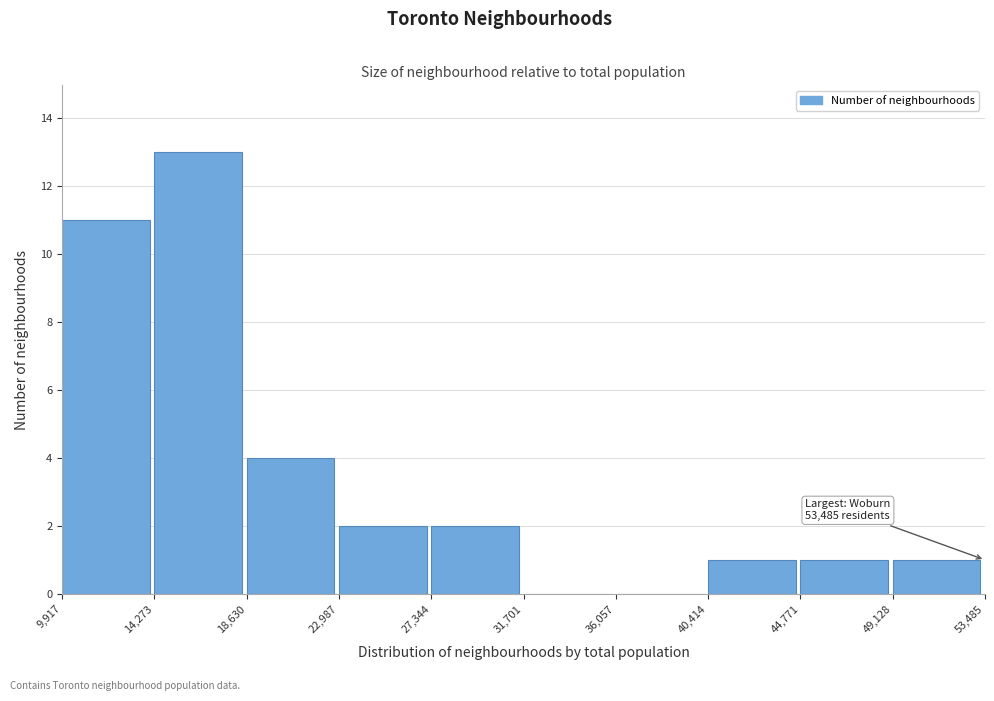

Which range on the x-axis has the tallest bar?

14,273 to 18,630